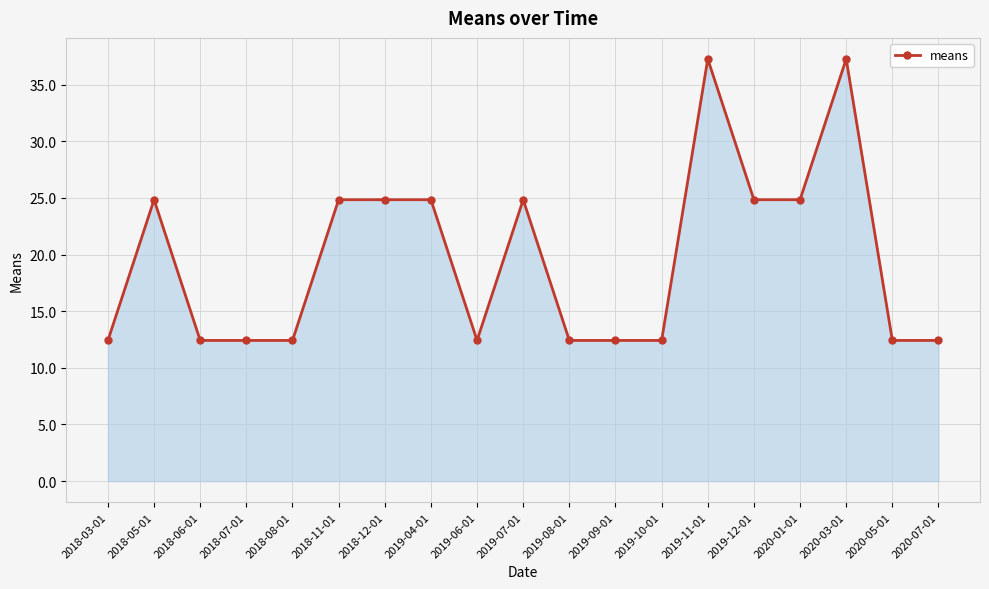

True or false: the data has more than 1 interior local peaks.

True